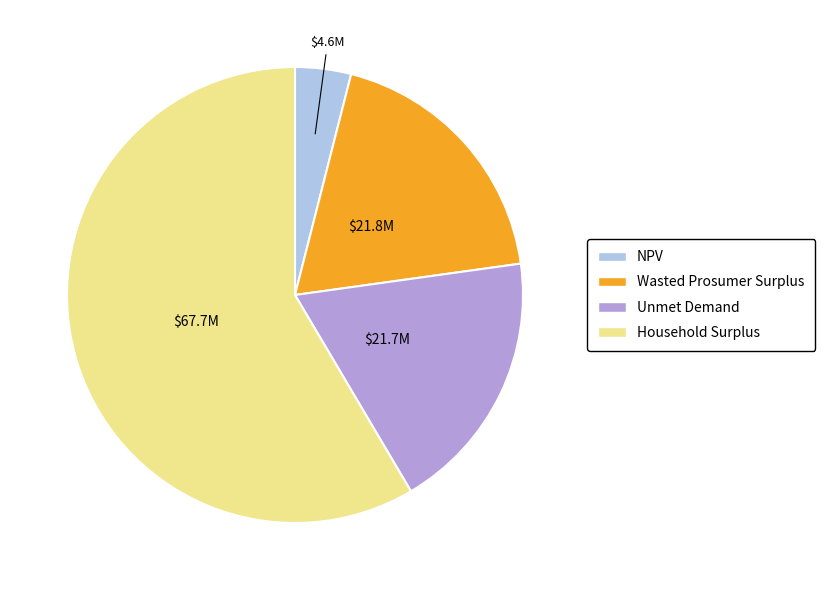

Does any single category account for the majority?

Yes